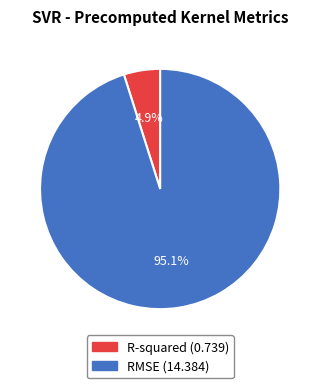

Is RMSE the majority of the pie?

Yes